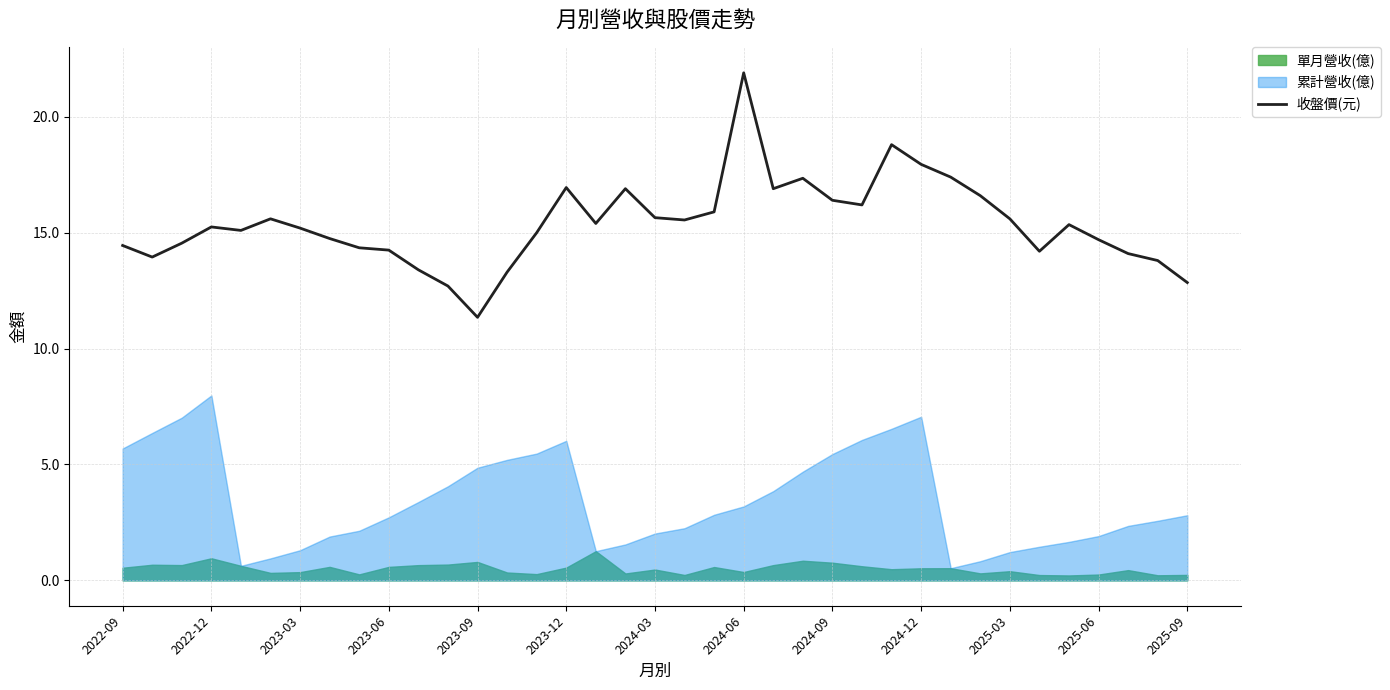

Where is the data nearest to the value 16?

20